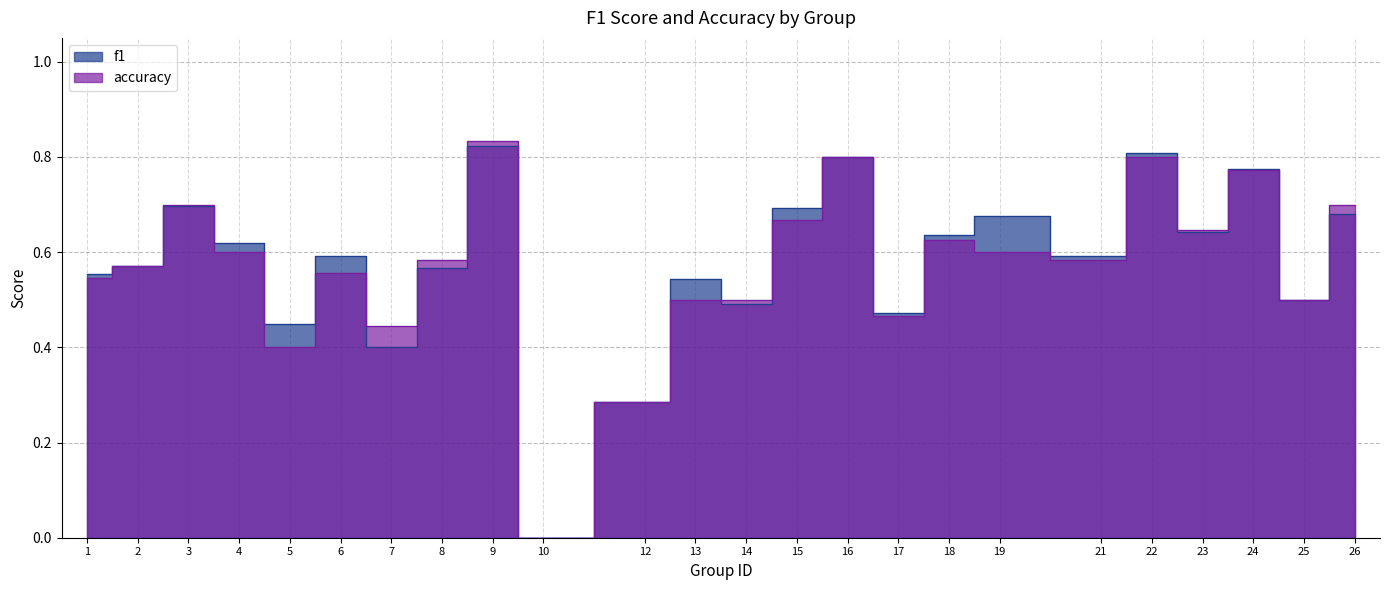

Where is the first local minimum for f1?

5